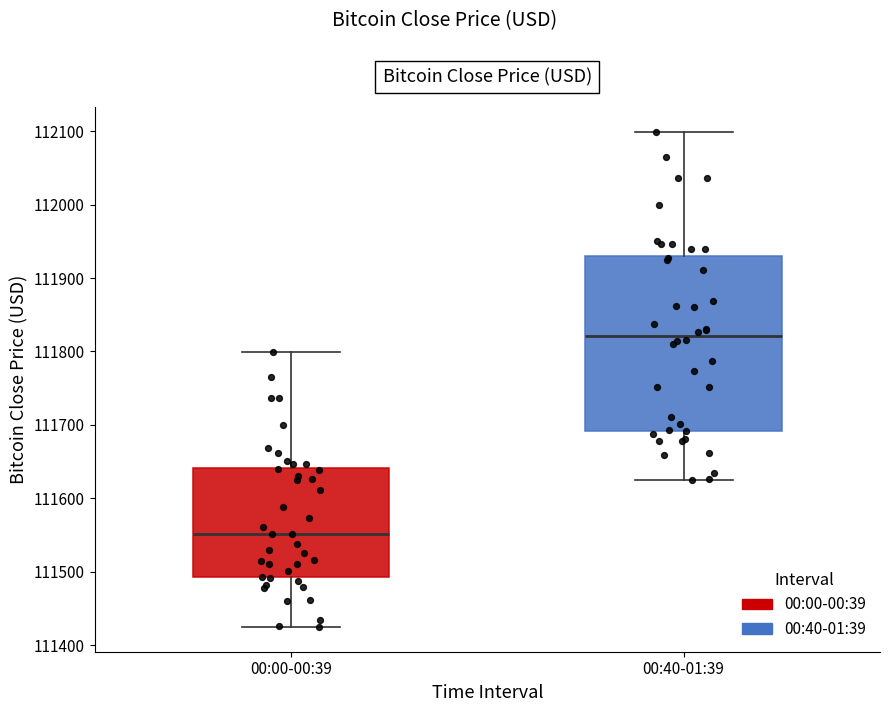

Reading left to right, read every box against the y-axis: the position of its median line, the range the box covers, and the ends of its whiskers. The values are not printed on the chart, so give them approximately, as read against the axis.

00:00-00:39: median 111550, box 111490 to 111640, whiskers 111420 to 111800
00:40-01:39: median 111820, box 111690 to 111930, whiskers 111620 to 112100